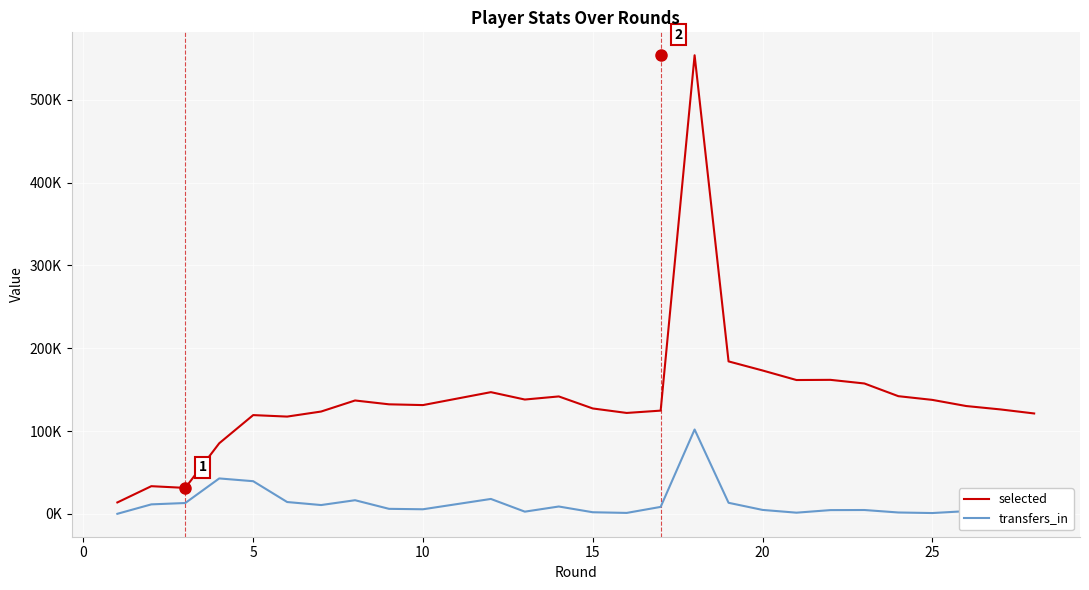

The value of selected at 20 is 229336. True or false?

False